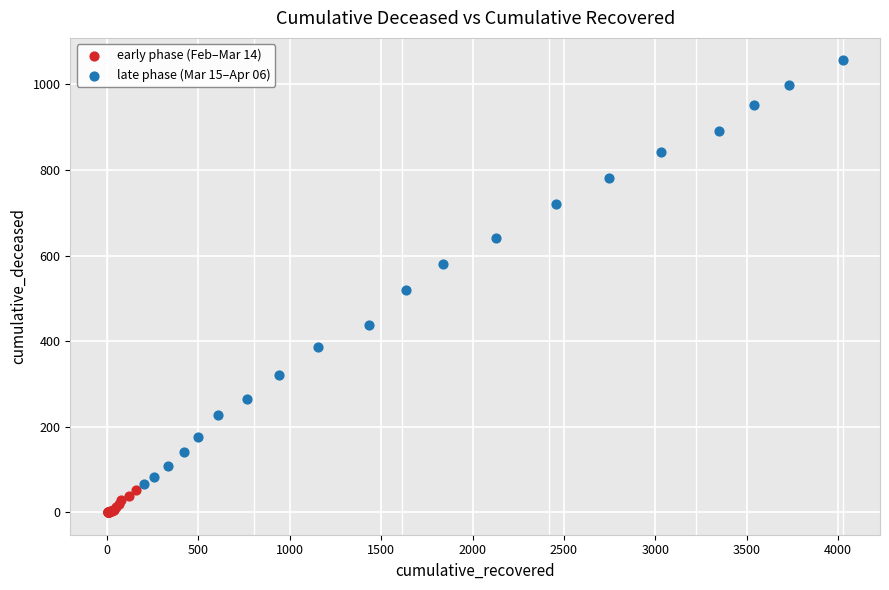

Which series contains the highest Y value?

late phase (Mar 15–Apr 06)